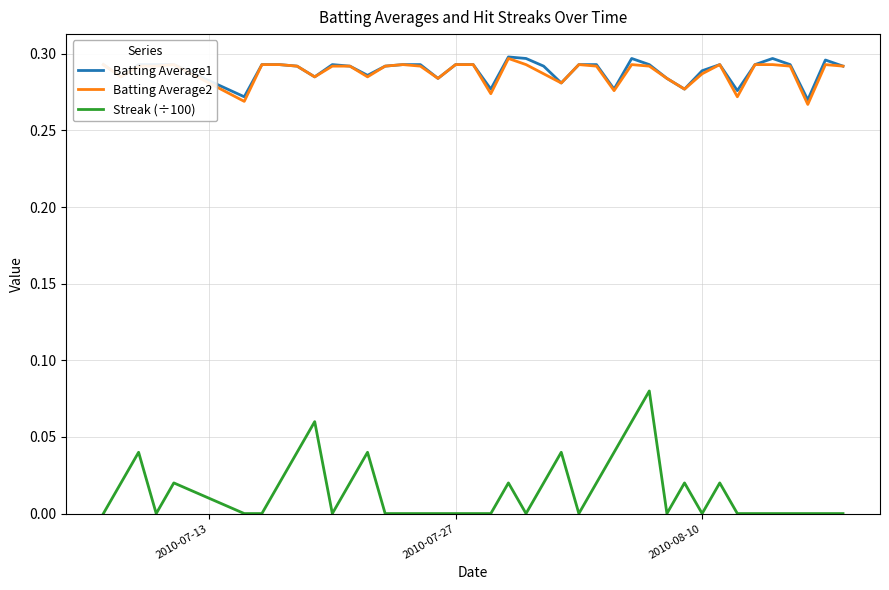

True or false: Batting Average2 and Streak (÷100) cross at least once.

False